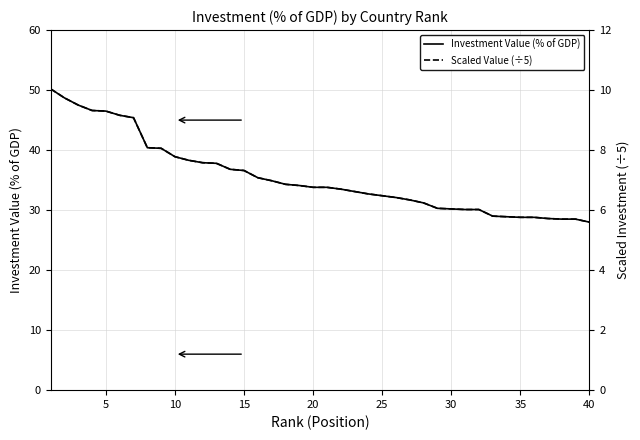

How many data points in Scaled Value (÷5) are above 6?

32